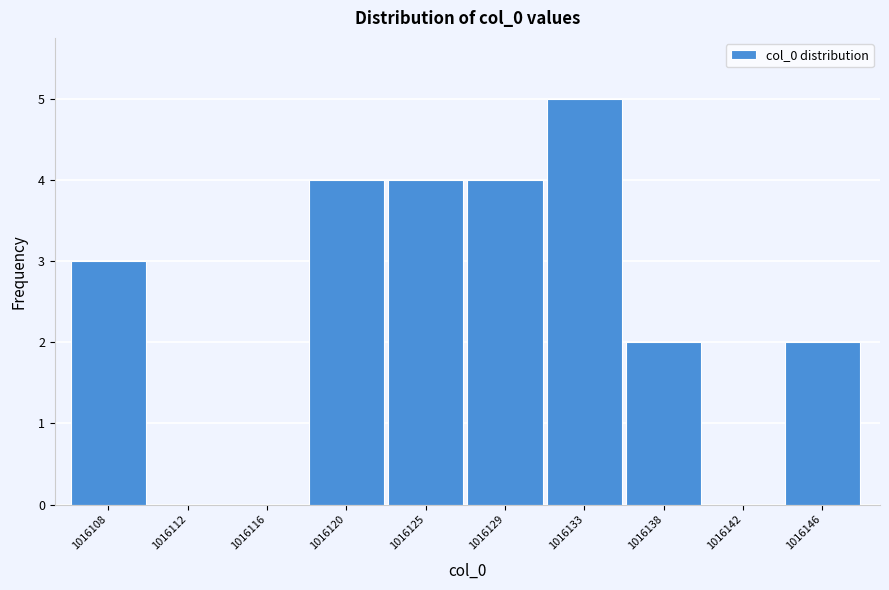

Reading right to left, list all the values displayed in this chart.

1016146=2	1016142=0	1016138=2	1016133=5	1016129=4	1016125=4	1016120=4	1016116=0	1016112=0	1016108=3